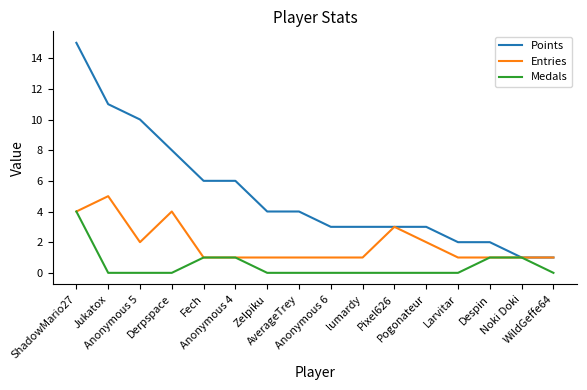

Which series has the widest spread of values?

Points